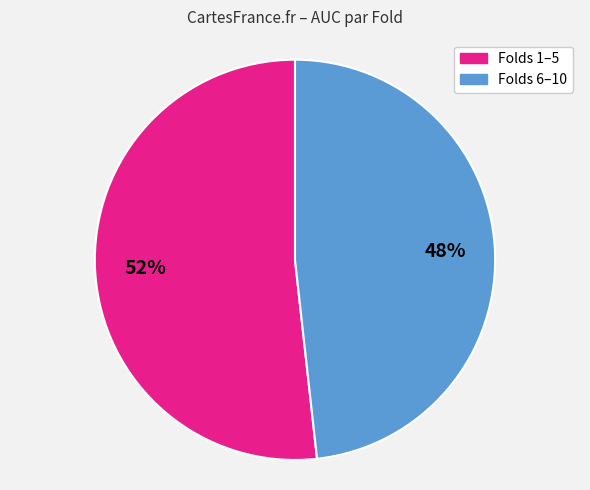

Does any single category account for the majority?

Yes